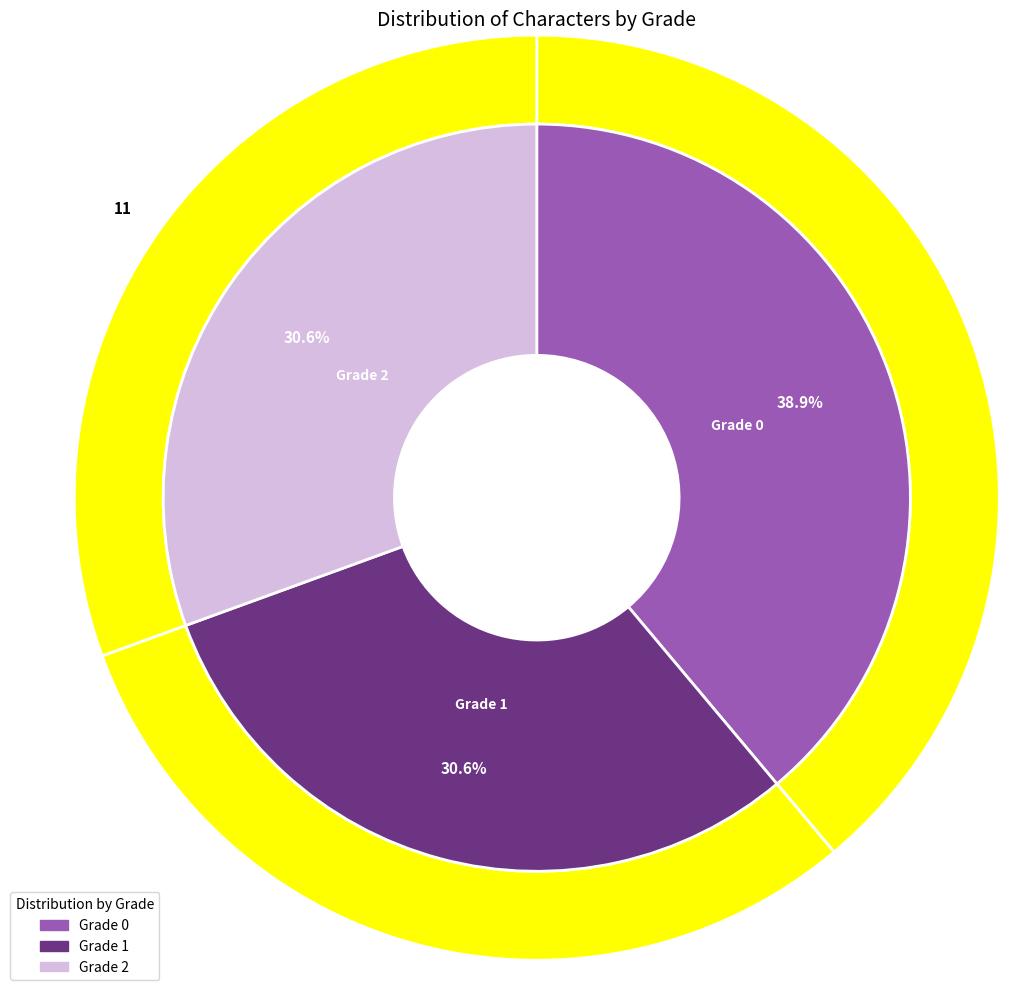

Does Grade 1 represent more than half of the total?

No